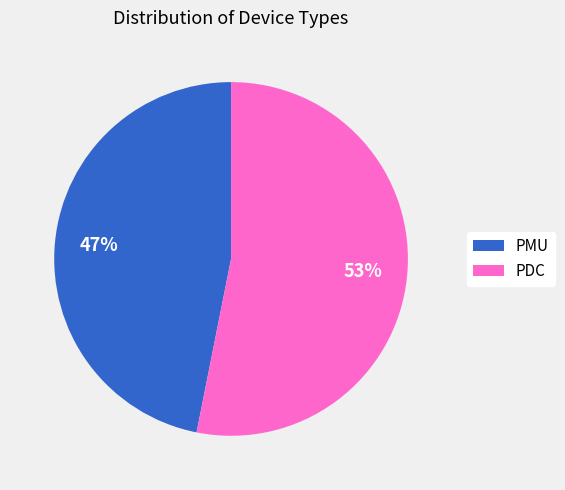

The PMU slice represents 47% of the pie. True or false?

True